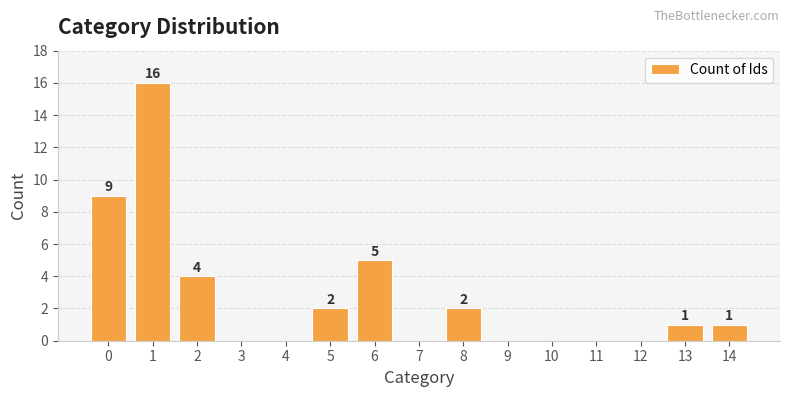

Reading left to right, list all the values displayed in this chart.

0=9	1=16	2=4	3=0	4=0	5=2	6=5	7=0	8=2	9=0	10=0	11=0	12=0	13=1	14=1